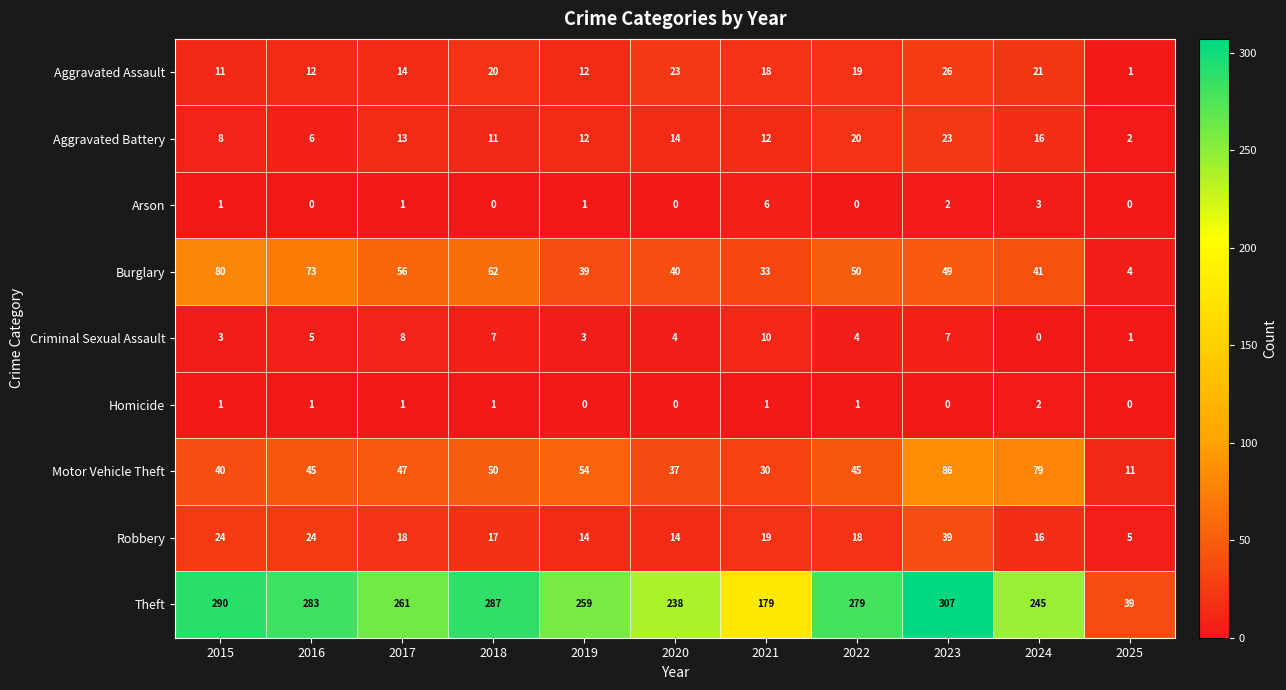

What is the difference between the second highest and minimum values in the Aggravated Assault series?

22